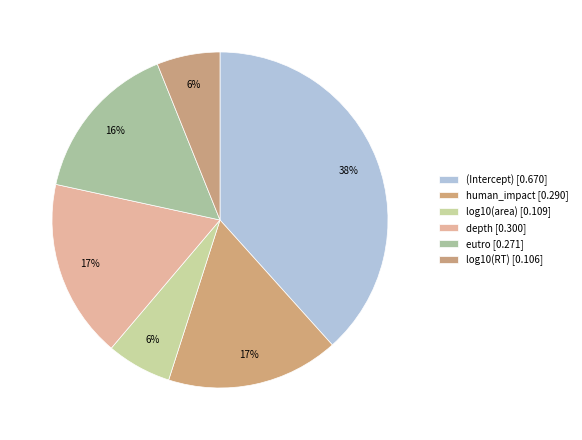

What is the largest slice in the pie chart?

(Intercept)